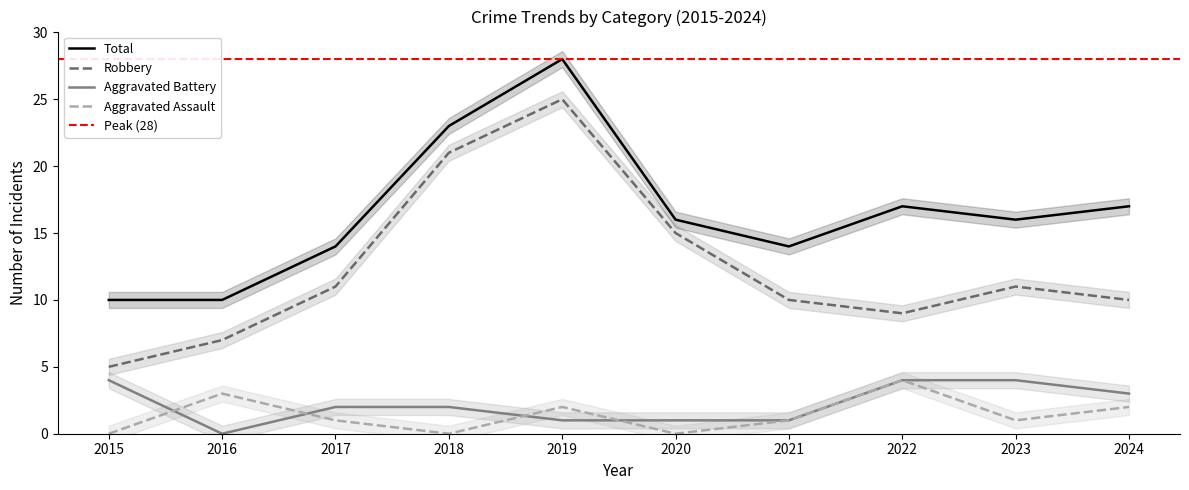

List the labels in order of Total value, largest first.

2019, 2018, 2022, 2024, 2020, 2023, 2017, 2021, 2015, 2016